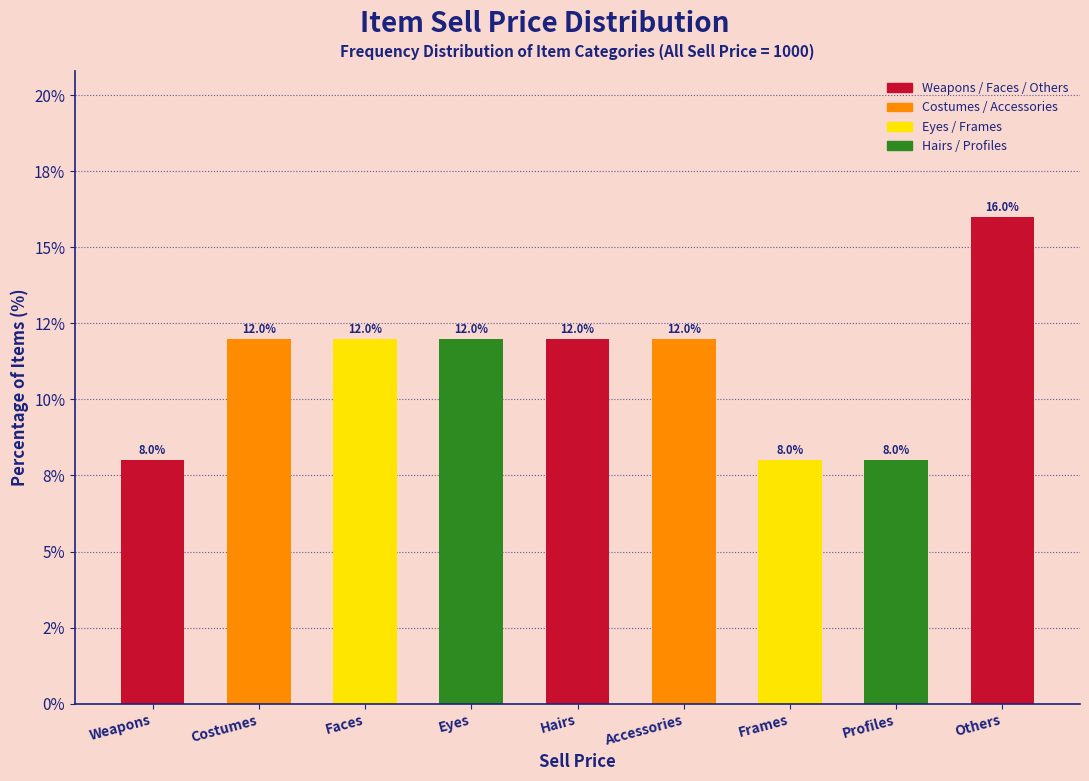

Are the bars horizontal?

No